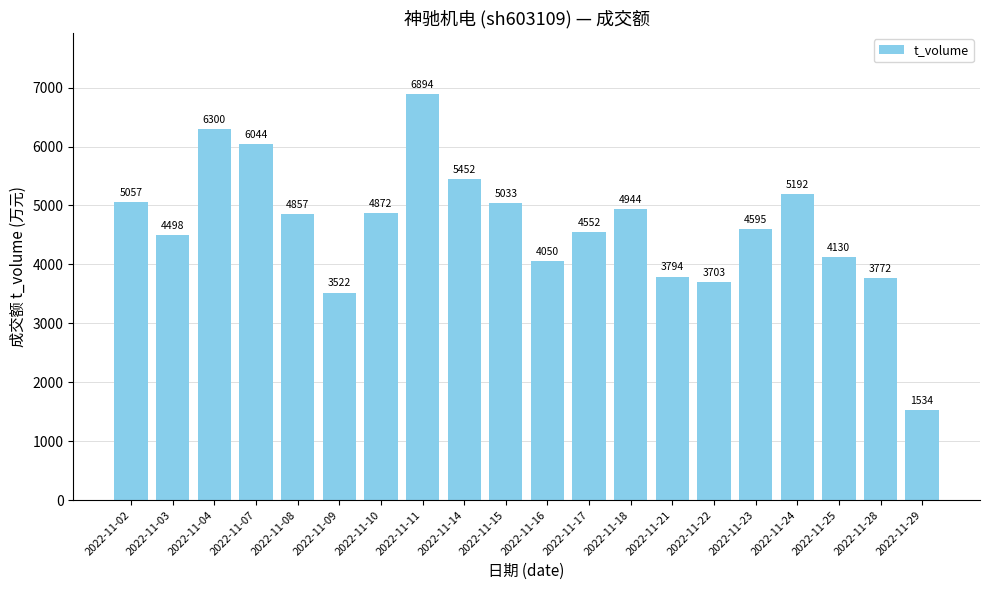

How many bars are there in total?

20